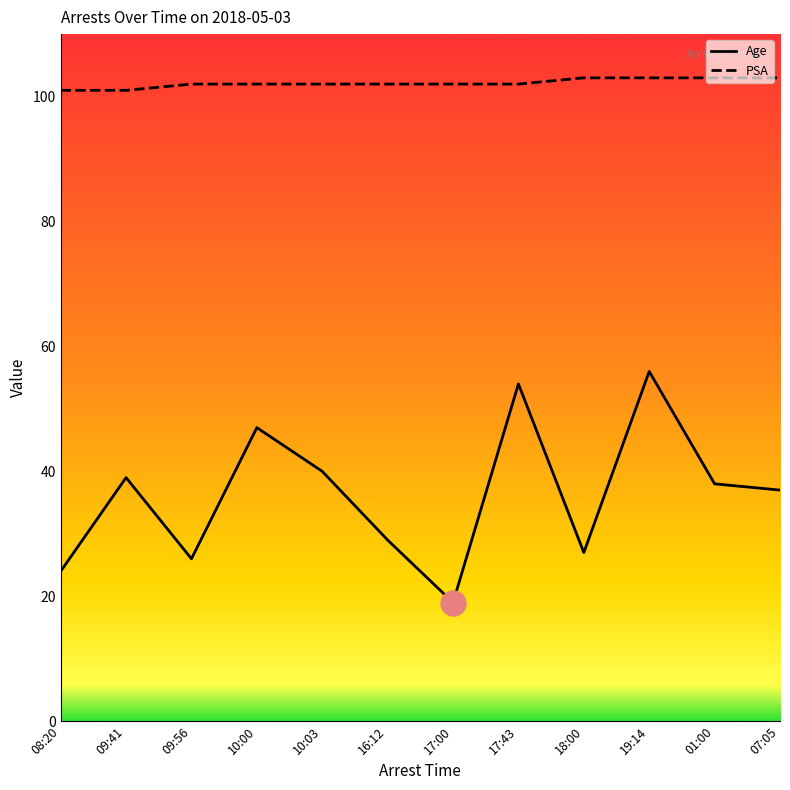

What position from the left is 10:03?

5